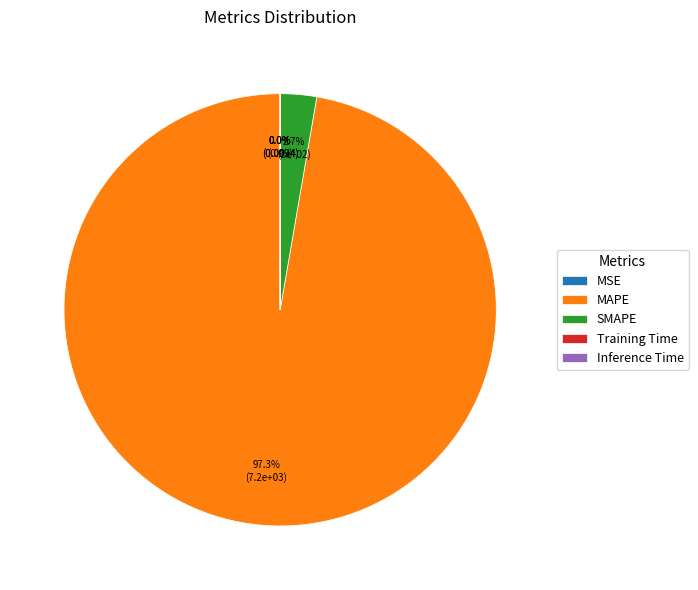

How much of the chart is everything except MAPE?

2.7%